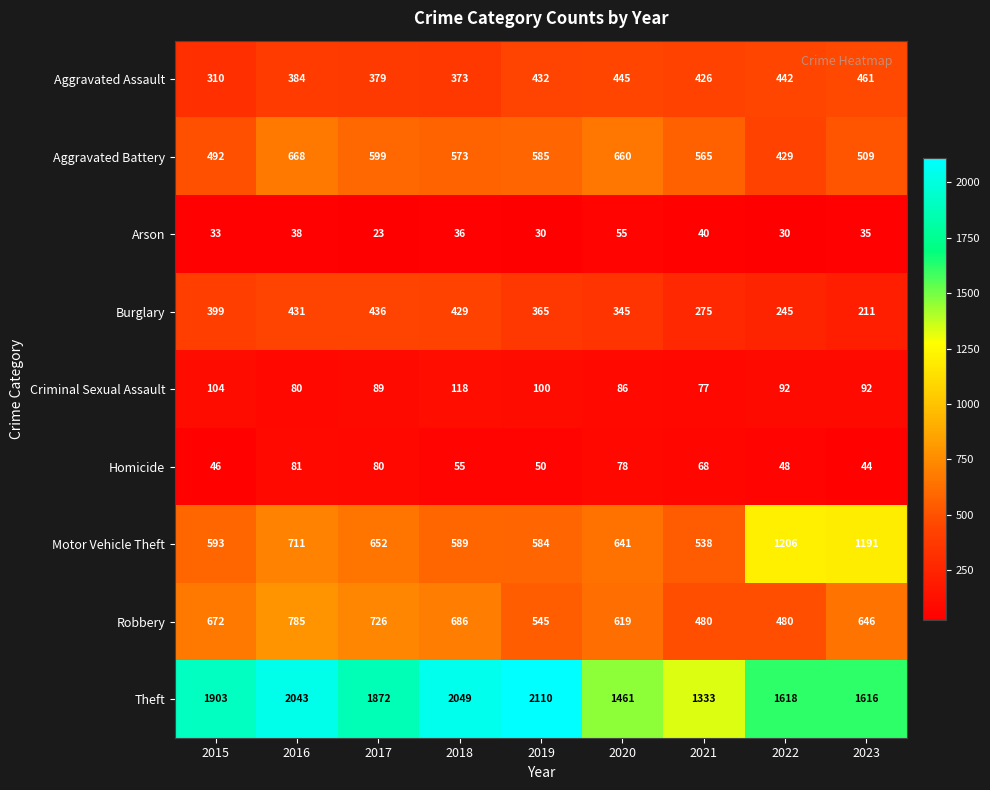

What is the difference between the Arson values at 2018 and 2021?

4